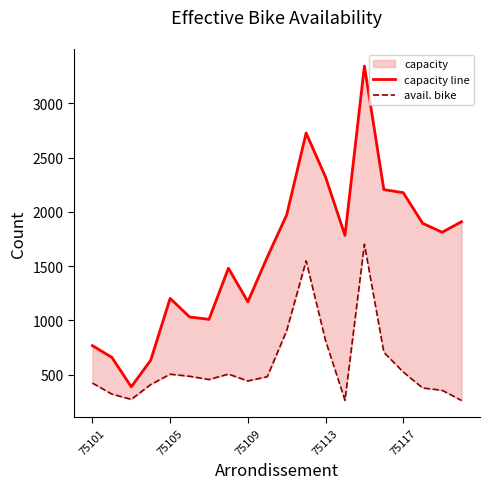

At how many categories does at least one series exceed 2858?

1